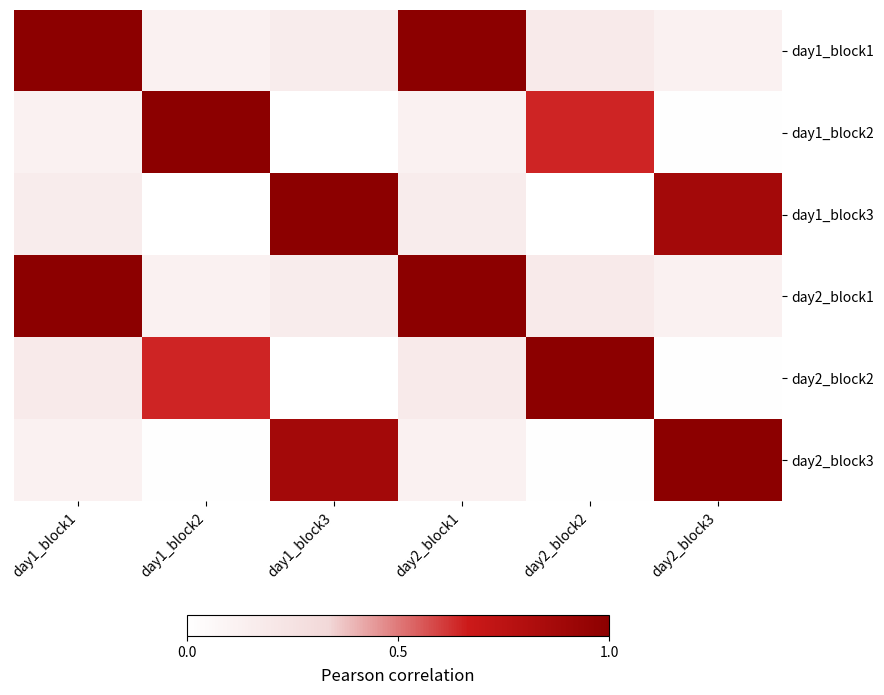

Between day1_block3 and day2_block3, which series saw the biggest shift?

day1_block3